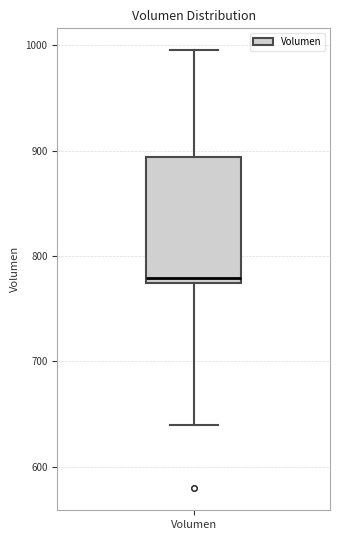

Transcribe this box plot: give where the median line is, the range the box spans, and where the two whiskers end, as read against the y-axis. The values are not printed on the chart, so give them approximately, as read against the axis.

median 780, box 770 to 890, whiskers 640 to 1000